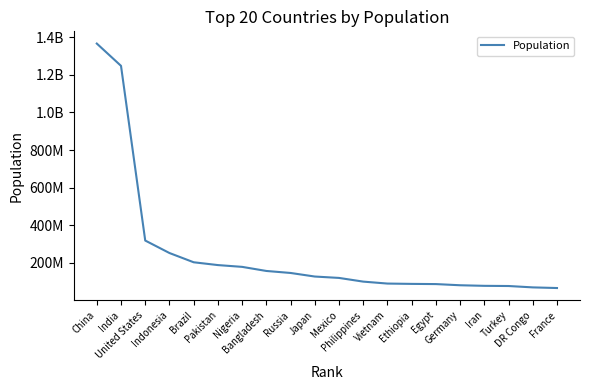

Does the chart display data point markers on the line(s)?

No